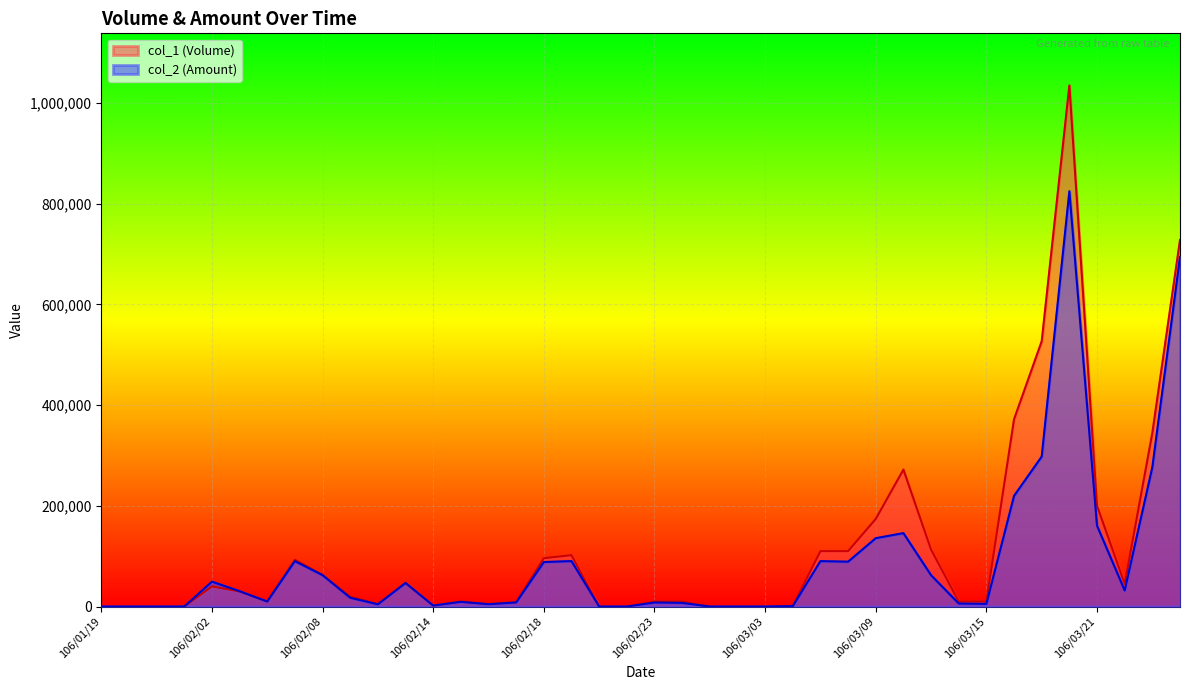

True or false: col_1 (Volume) and col_2 (Amount) cross at least once.

False